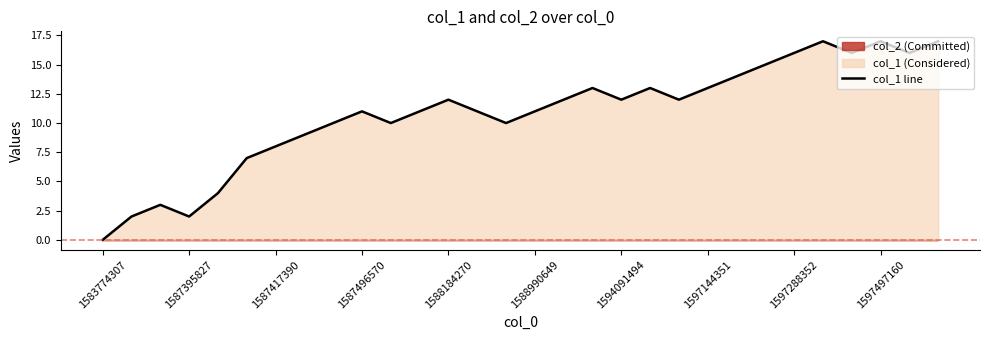

Is it true that col_1 line equals 11 at 1588990649?

True